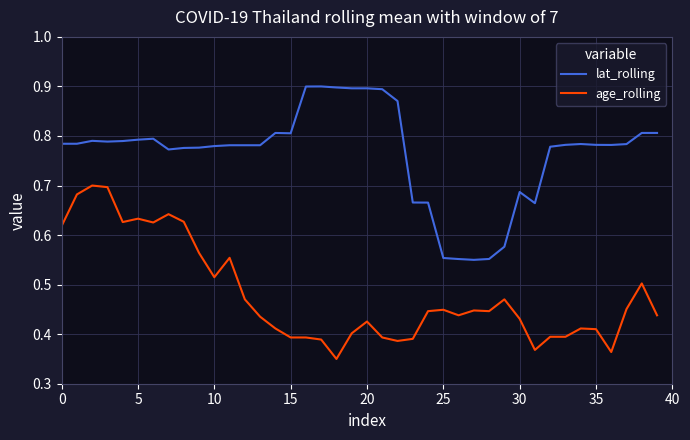

Which series has the largest total across all categories?

lat_rolling